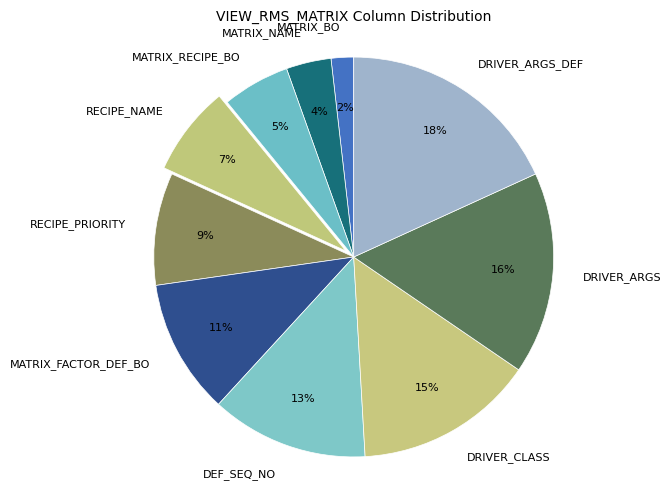

How many segments does this pie chart have?

10